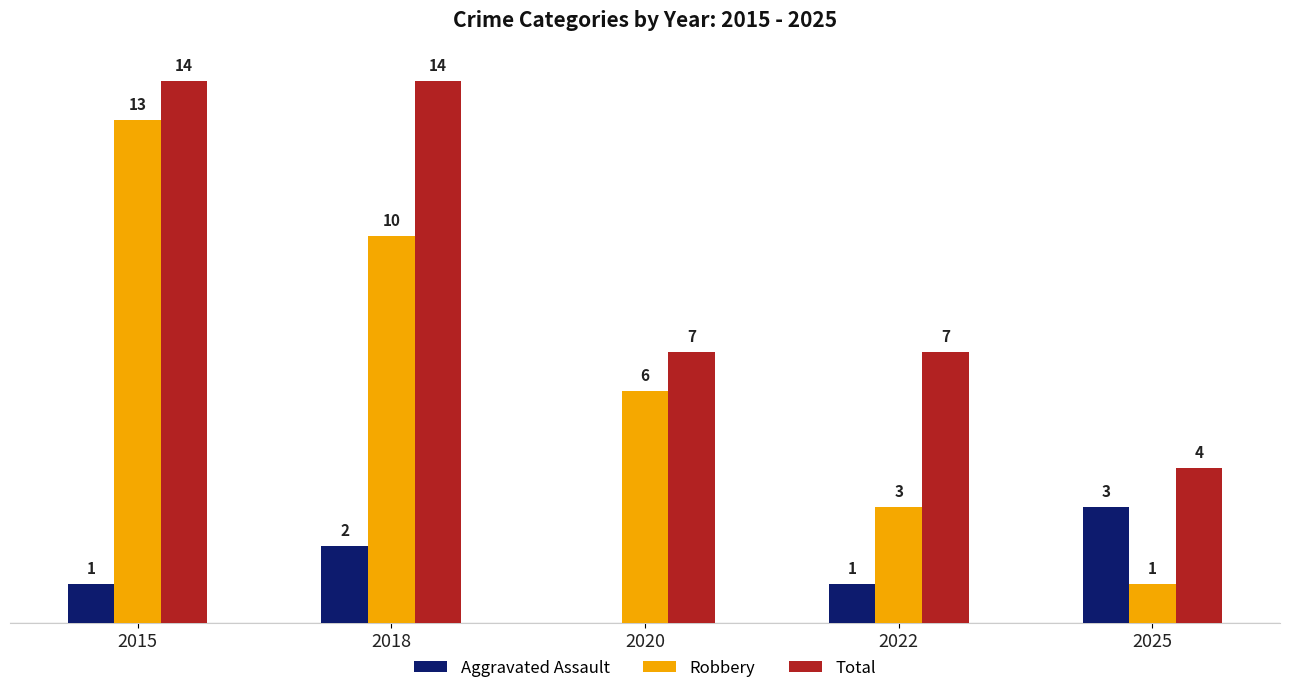

Is the value of Total at 2025 greater than the value of Aggravated Assault at 2015?

Yes